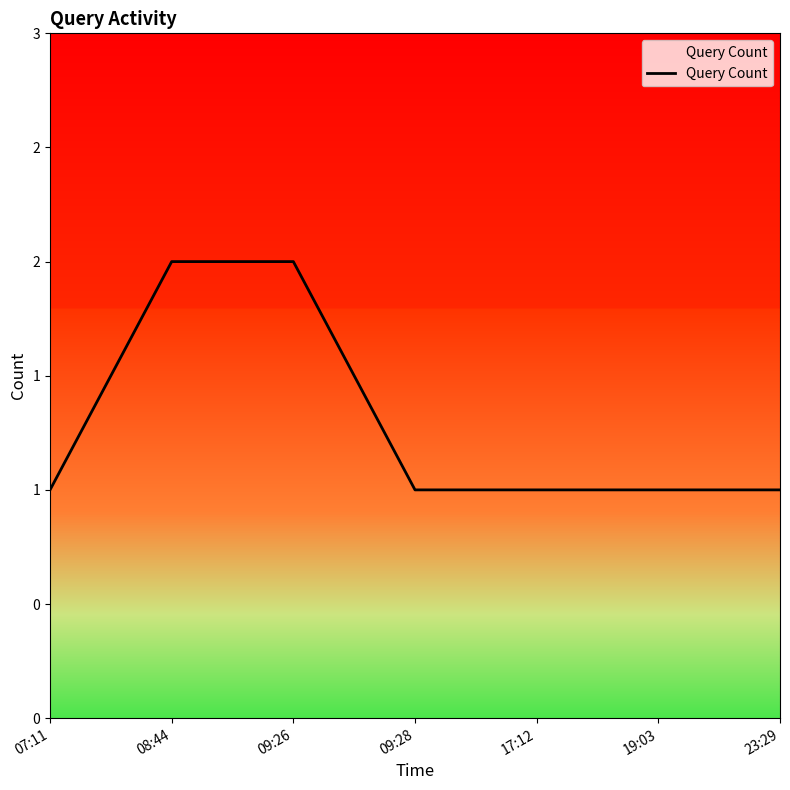

Does the chart have visible grid lines?

No